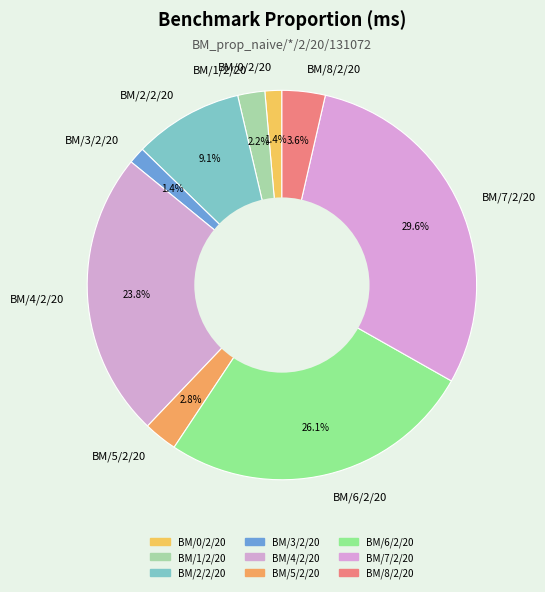

Count the number of slices in the pie.

9